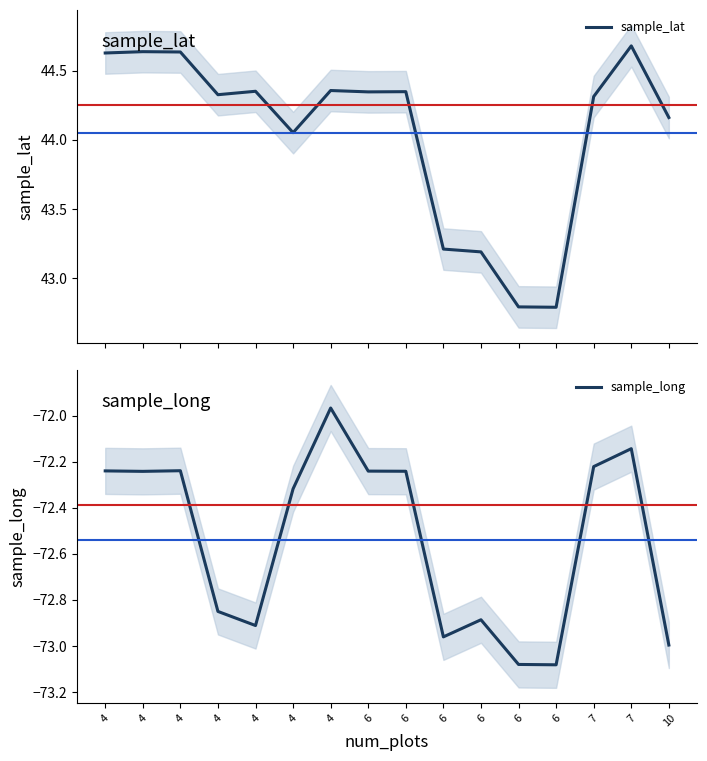

At which category does the chart reach its peak across all series?

7